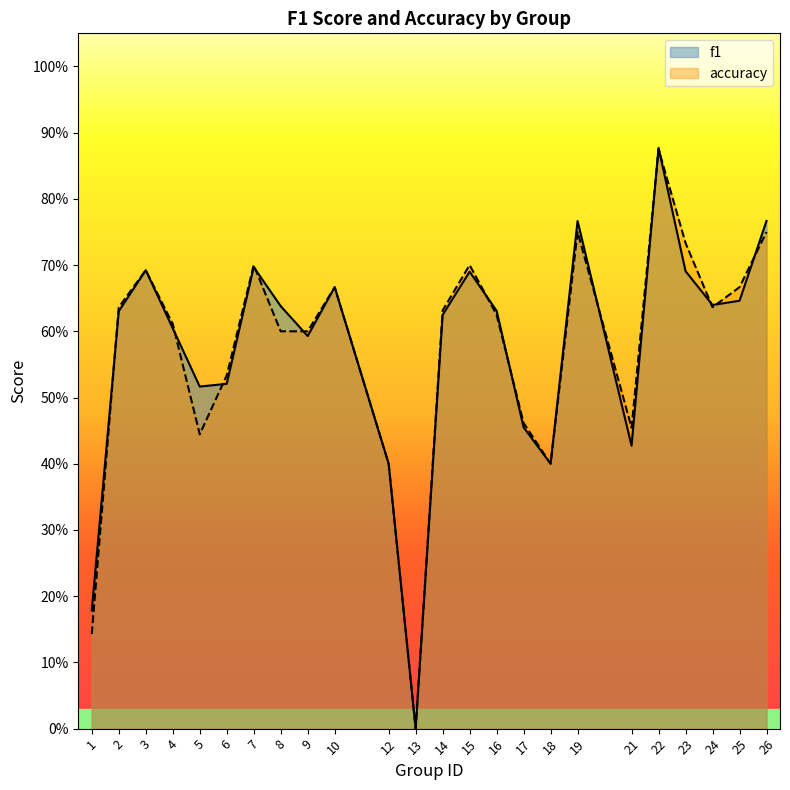

Where do accuracy and f1 first cross each other?

1 and 2